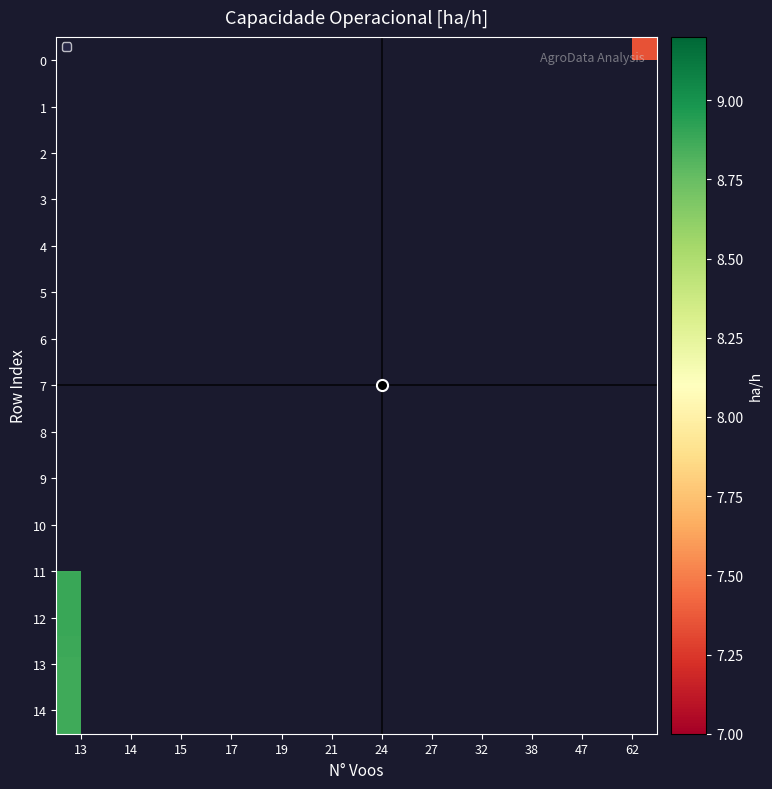

How many positive values does the 11 series have?

1